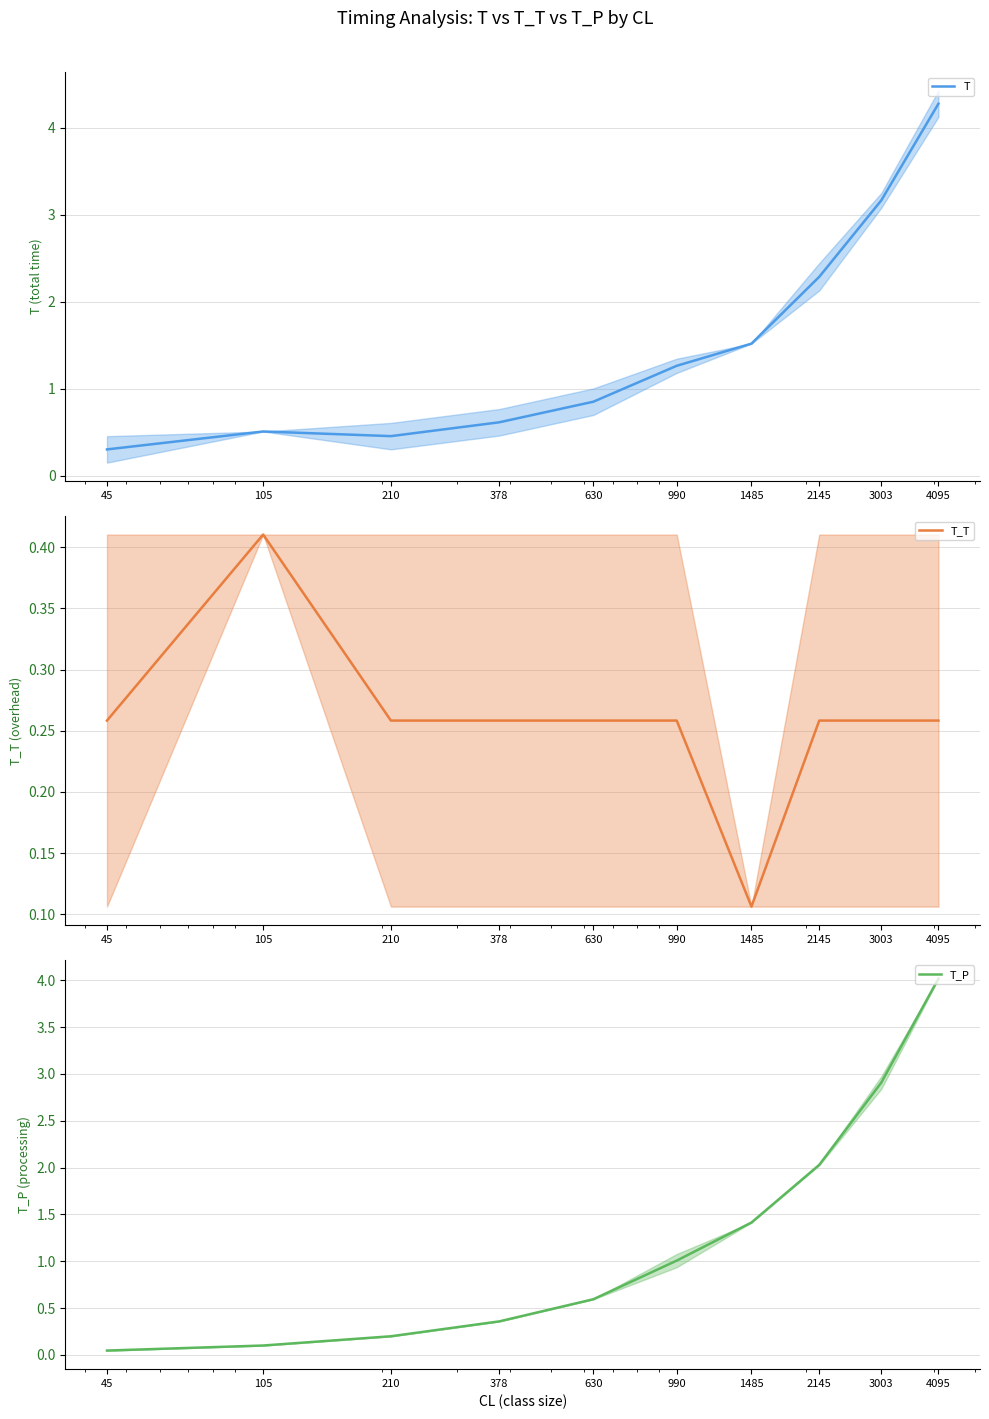

True or false: T has more than 2 interior local peaks.

False